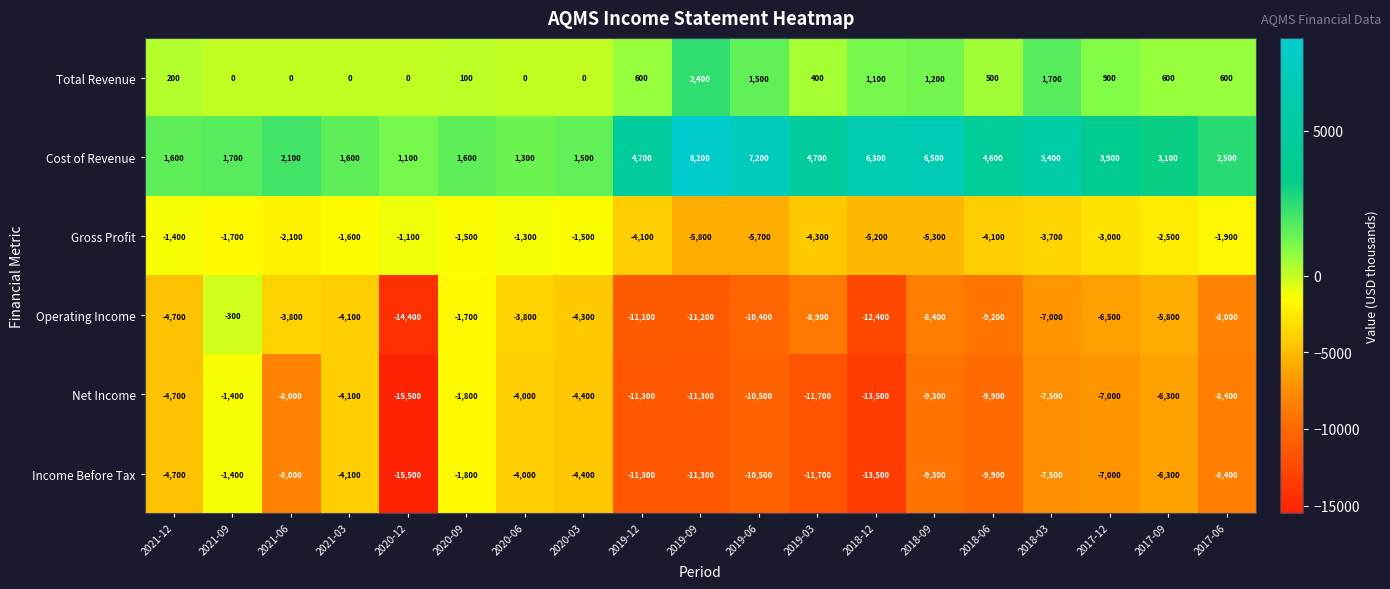

The value of Operating Income at 2020-09 is -2572. True or false?

False